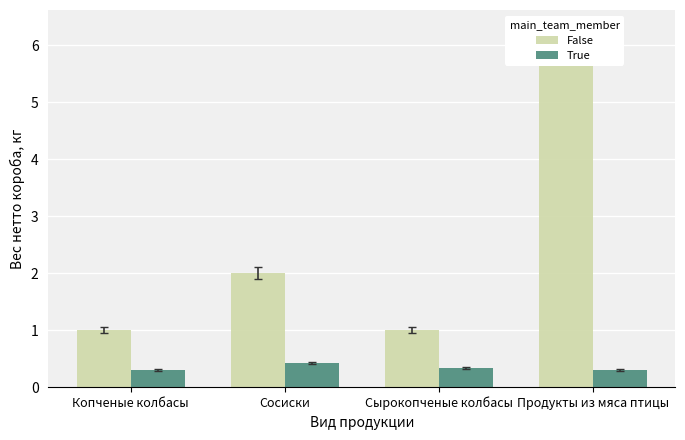

Is the value of False at Продукты из мяса птицы greater than the value of True at Сосиски?

Yes